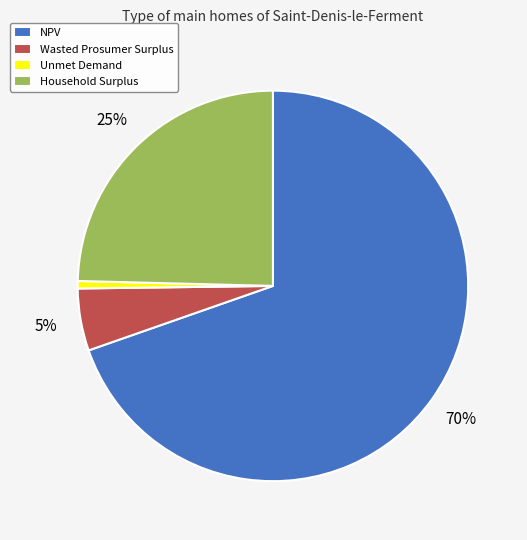

To the nearest percent, what is the combined percentage of NPV and Unmet Demand?

70%